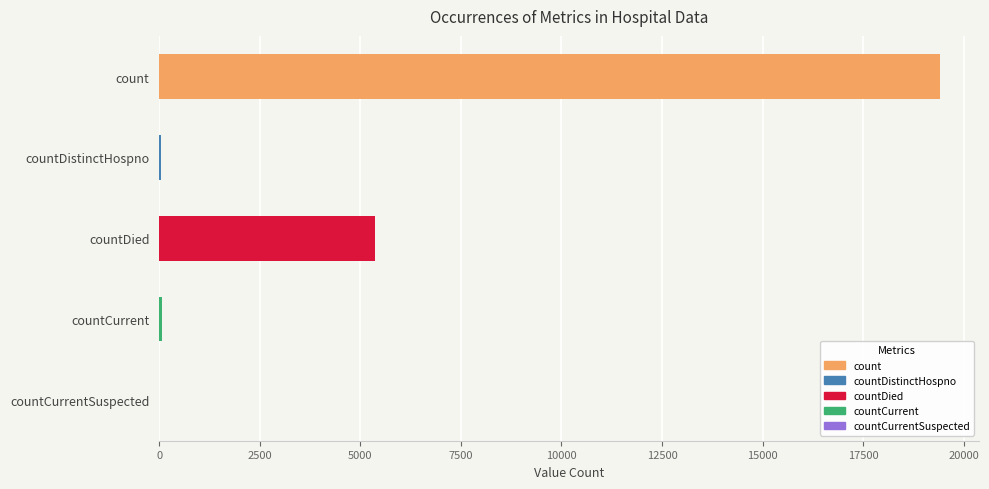

How many data points are less than 60?

2